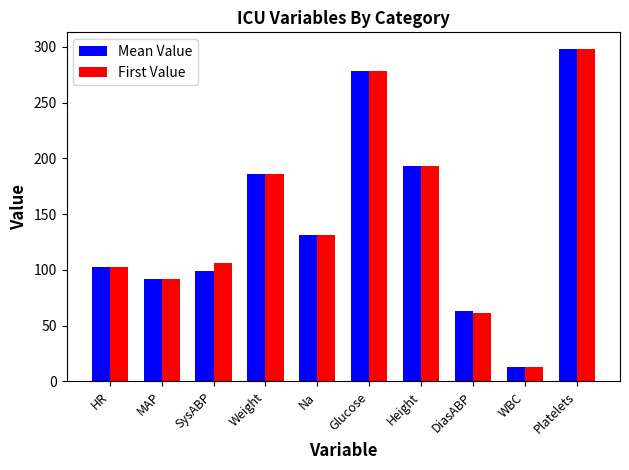

Between HR and DiasABP, which series saw the biggest shift?

First Value